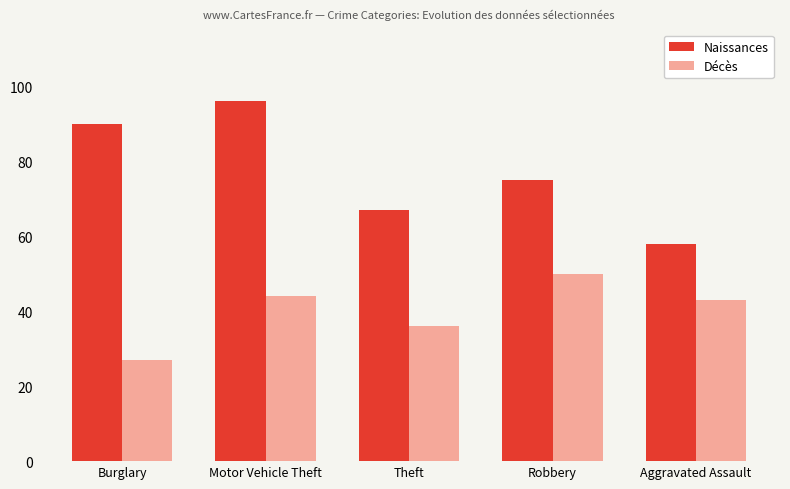

True or false: Naissances has a value of 84 at Aggravated Assault.

False